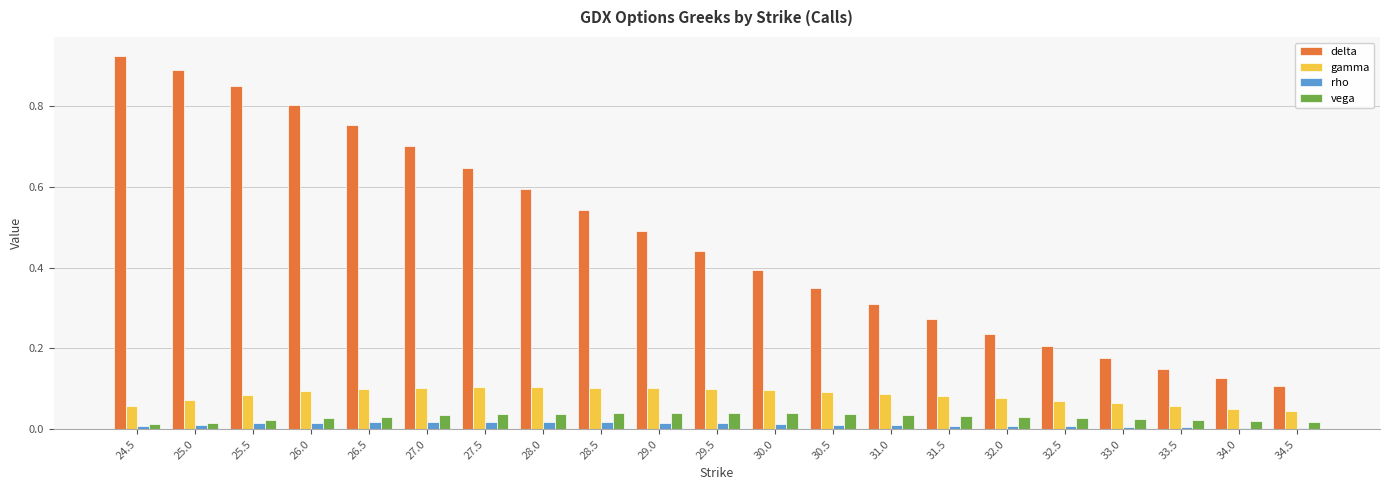

What is the sum of all delta values?

10.0